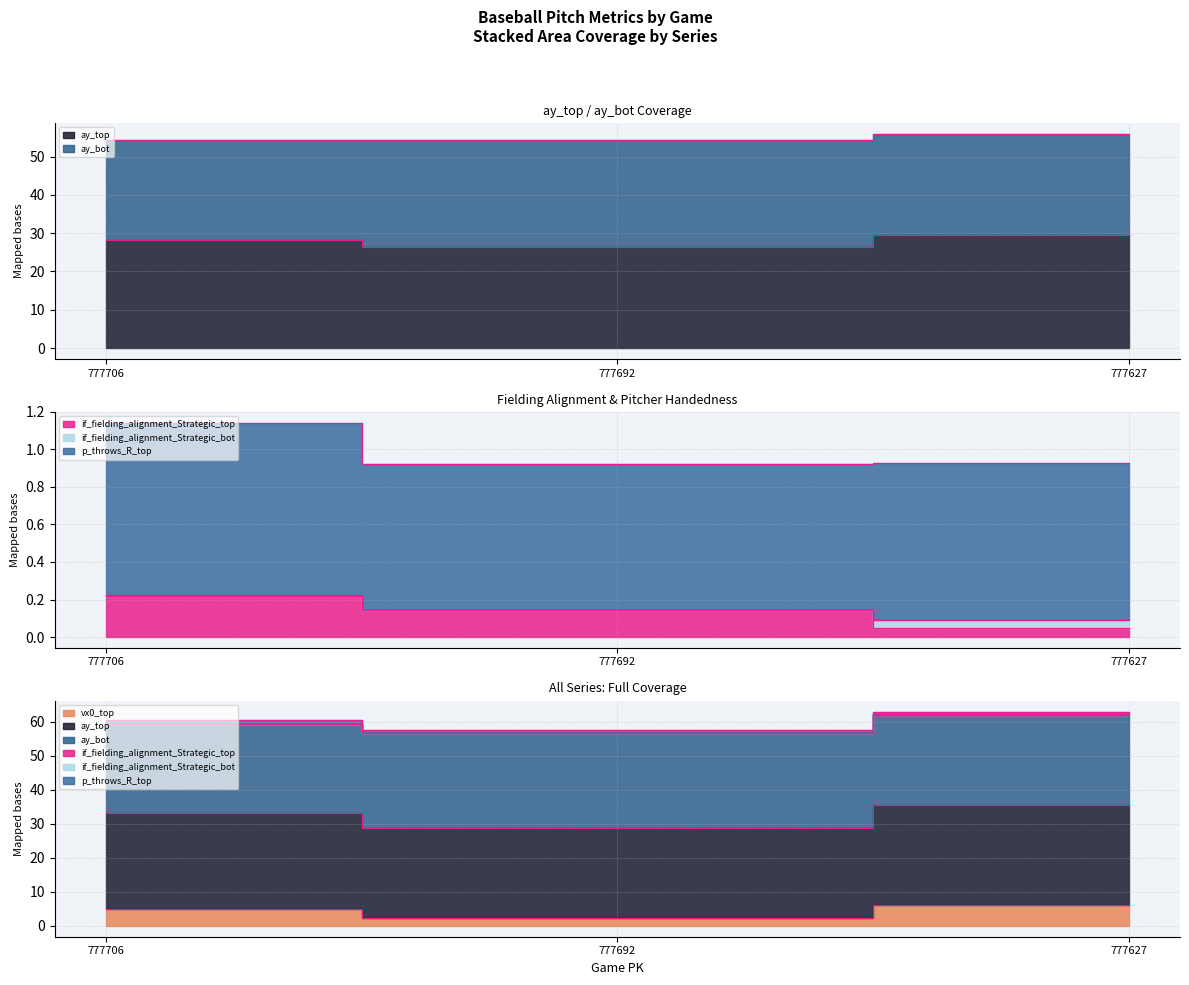

Is the value of if_fielding_alignment_Strategic_top at 777627 greater than the value of ay_top at 777706?

No